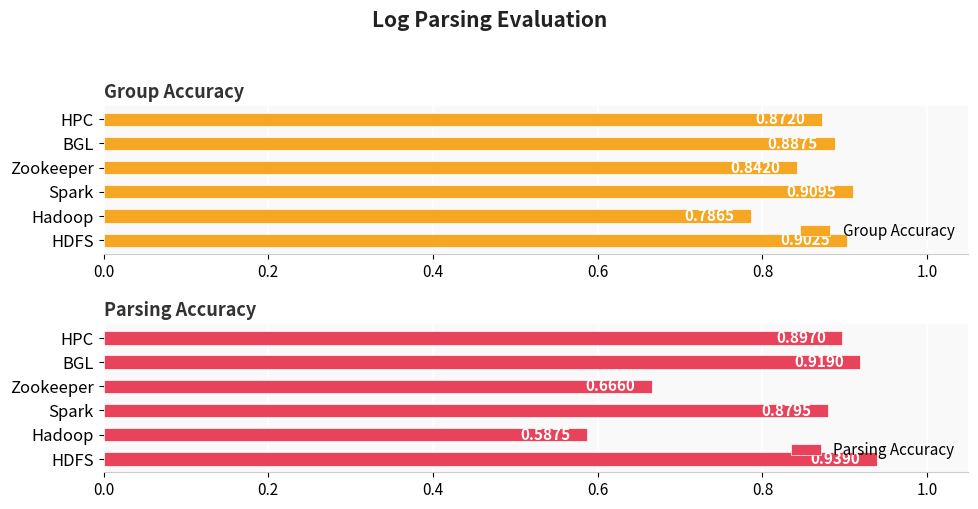

At which label is Group Accuracy closest to 0?

Hadoop